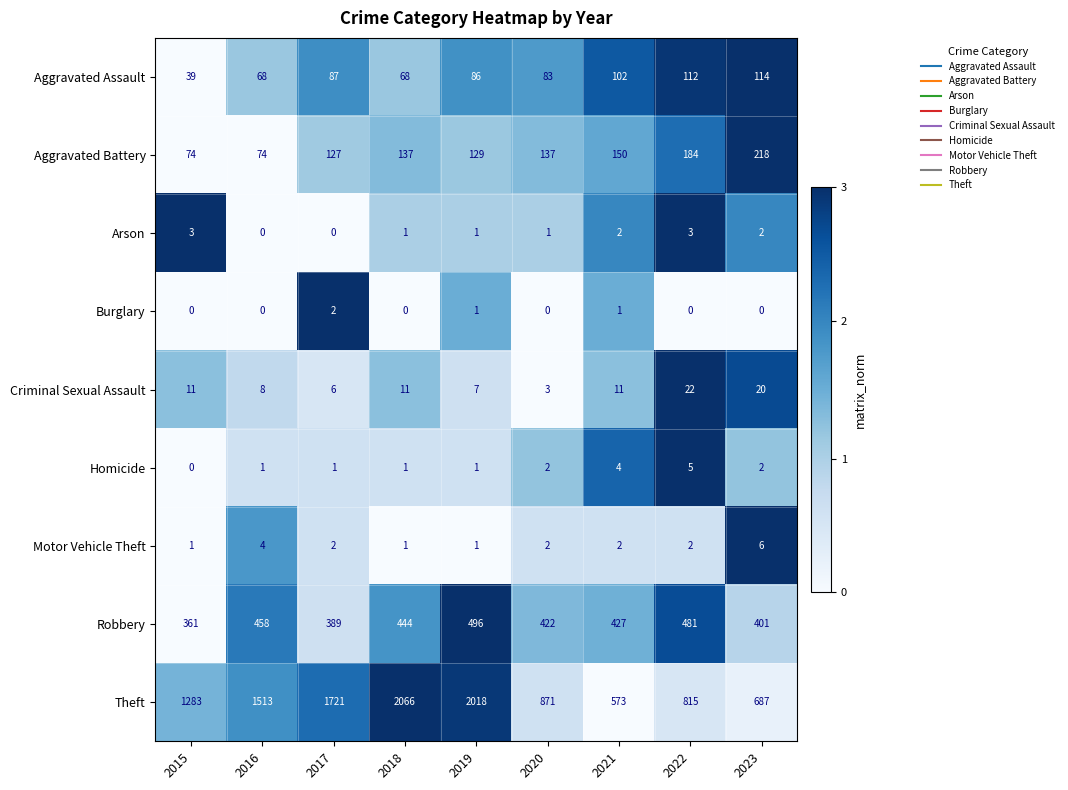

Which series has the widest spread of values?

Theft